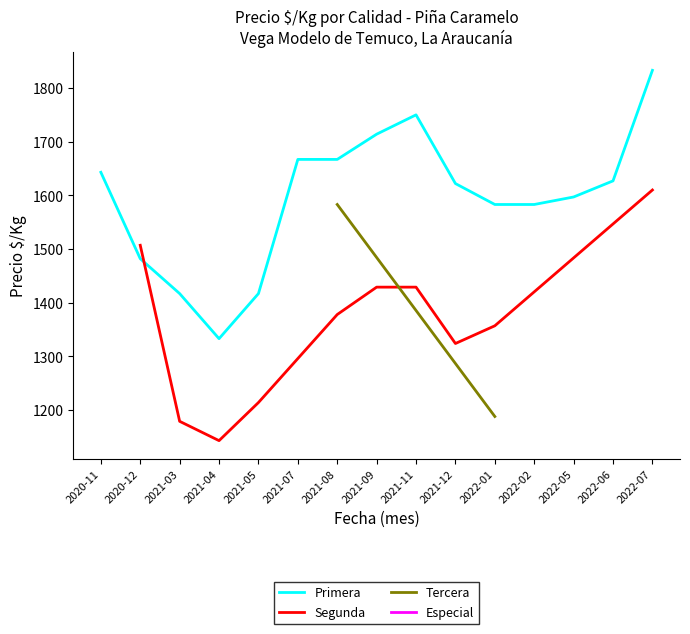

The value of Primera at 2020-11 is 2417. True or false?

False